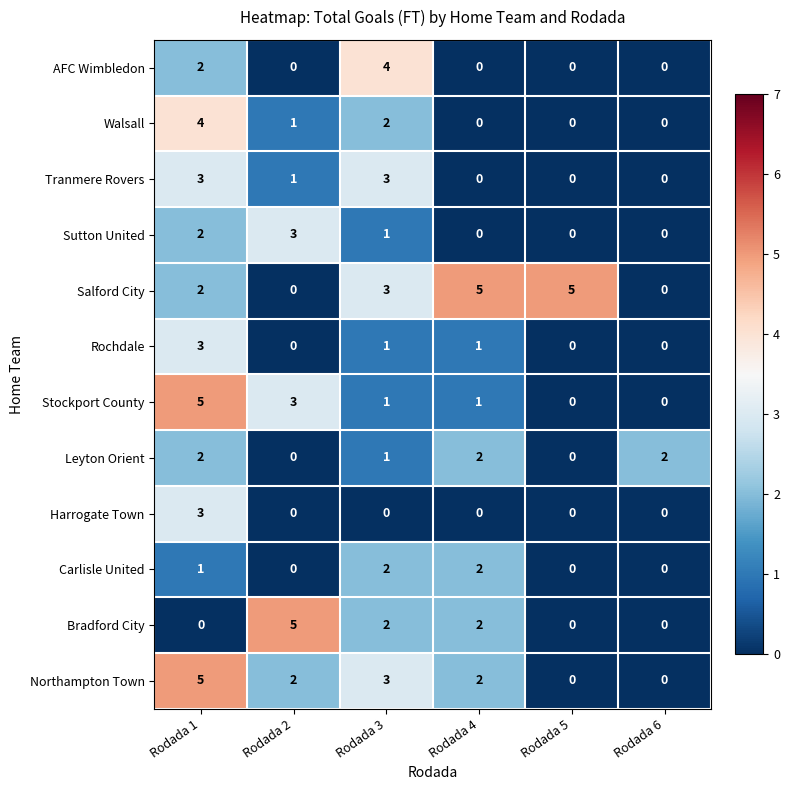

What is the difference between the maximum and minimum values in the AFC Wimbledon series?

4